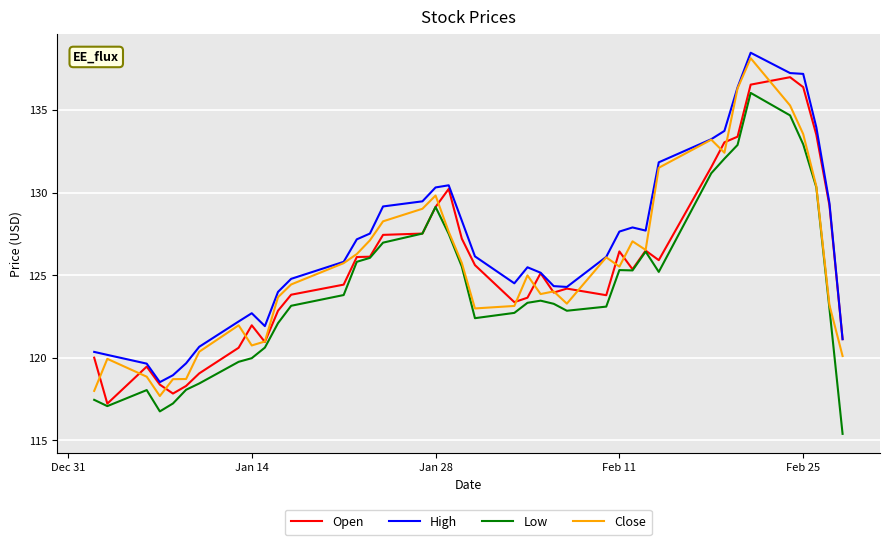

True or false: High and Low cross at least once.

False